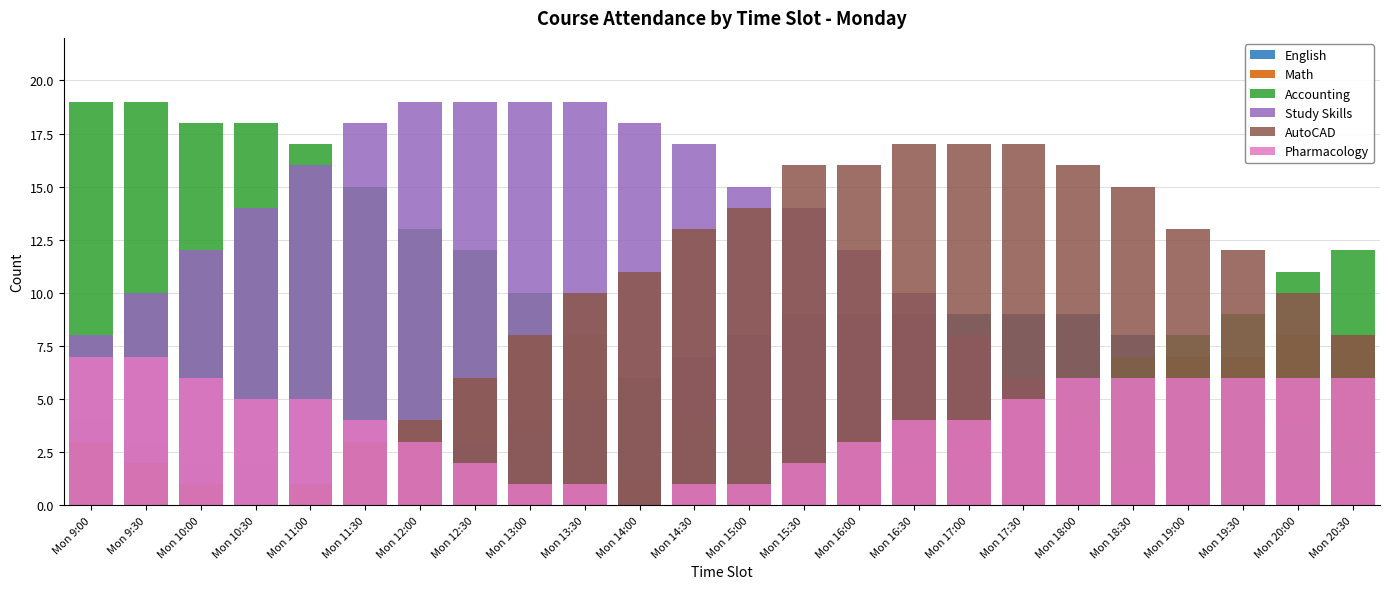

What is the value of the Accounting bar at the 9th from the left?

10